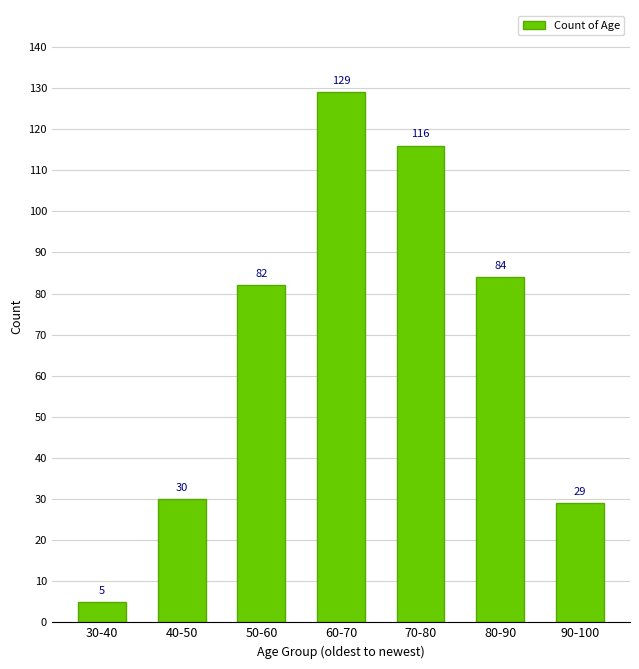

List the labels in order of value, smallest first.

30-40, 90-100, 40-50, 50-60, 80-90, 70-80, 60-70